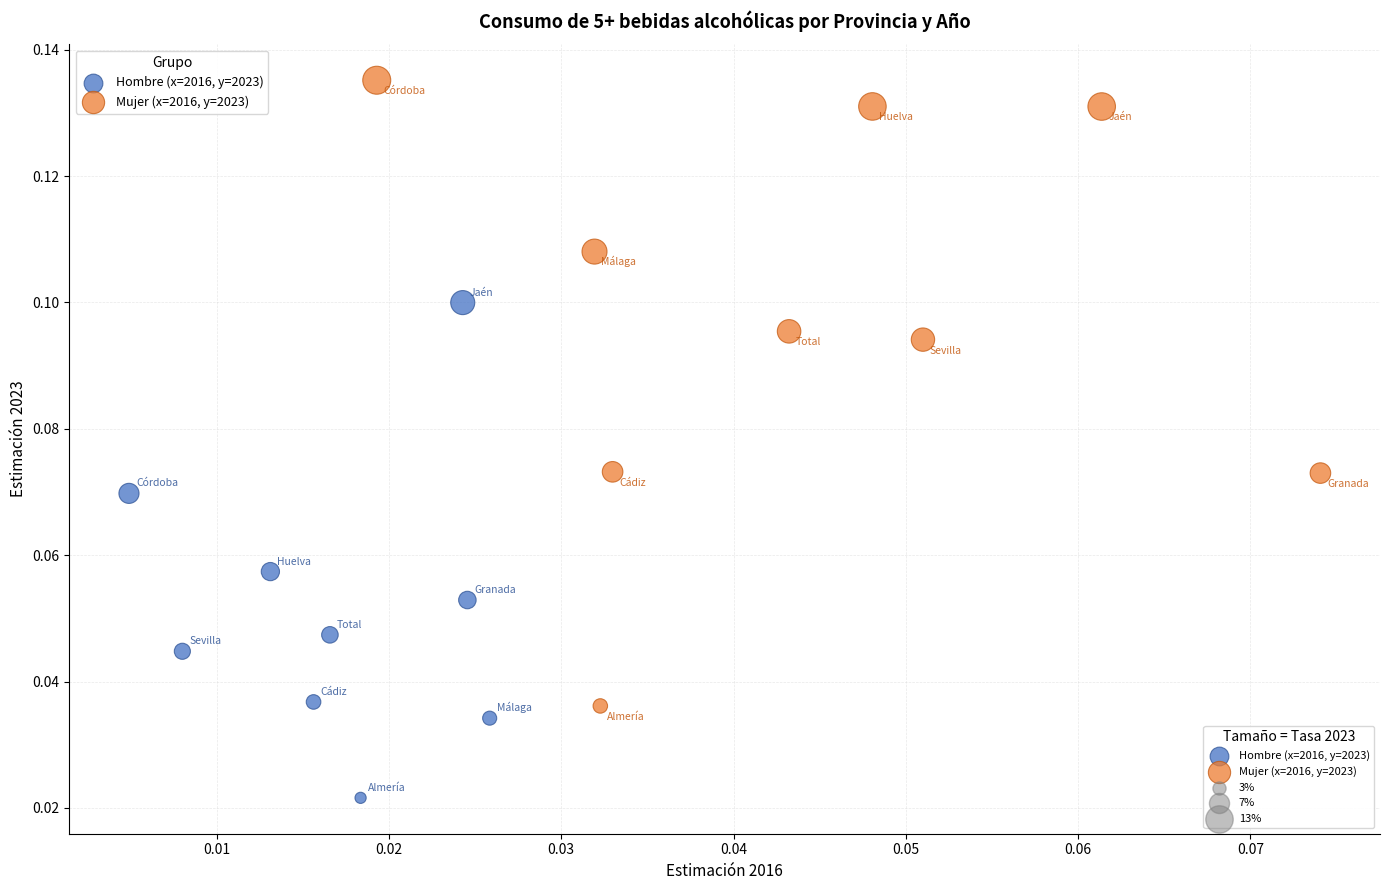

Which series has the largest Y range (max minus min)?

Mujer (x=2016, y=2023)